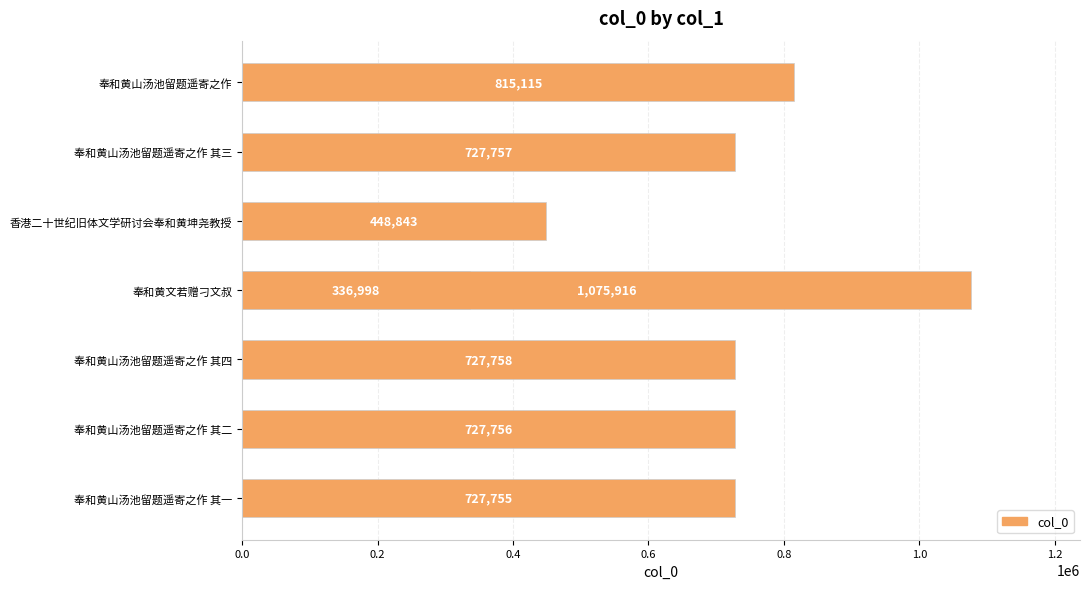

What is the minimum value shown in the chart?

336998